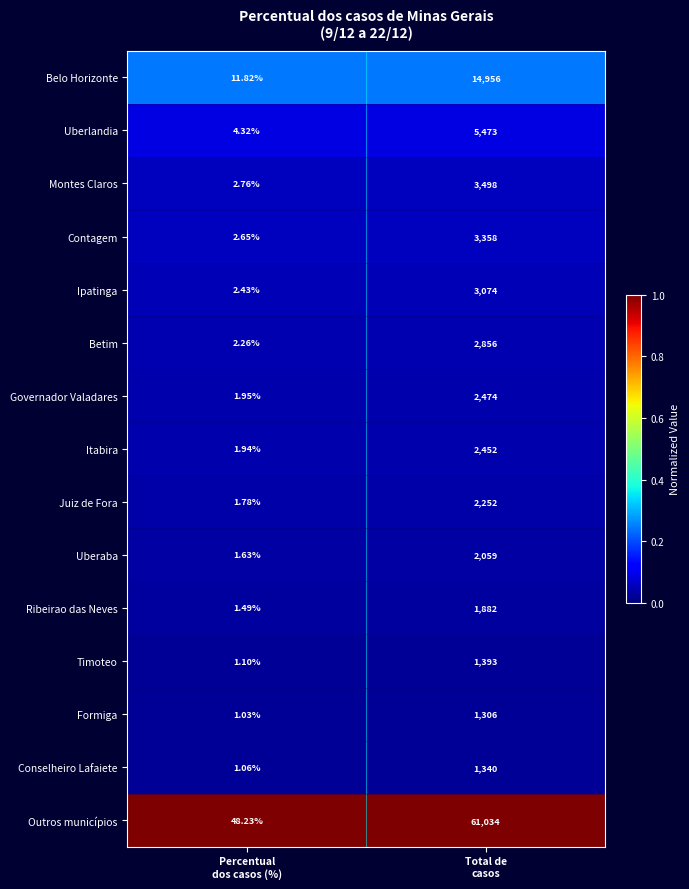

Rank the series by their maximum value, from highest to lowest.

Outros municípios, Belo Horizonte, Uberlandia, Montes Claros, Contagem, Ipatinga, Betim, Governador Valadares, Itabira, Juiz de Fora, Uberaba, Ribeirao das Neves, Timoteo, Conselheiro Lafaiete, Formiga